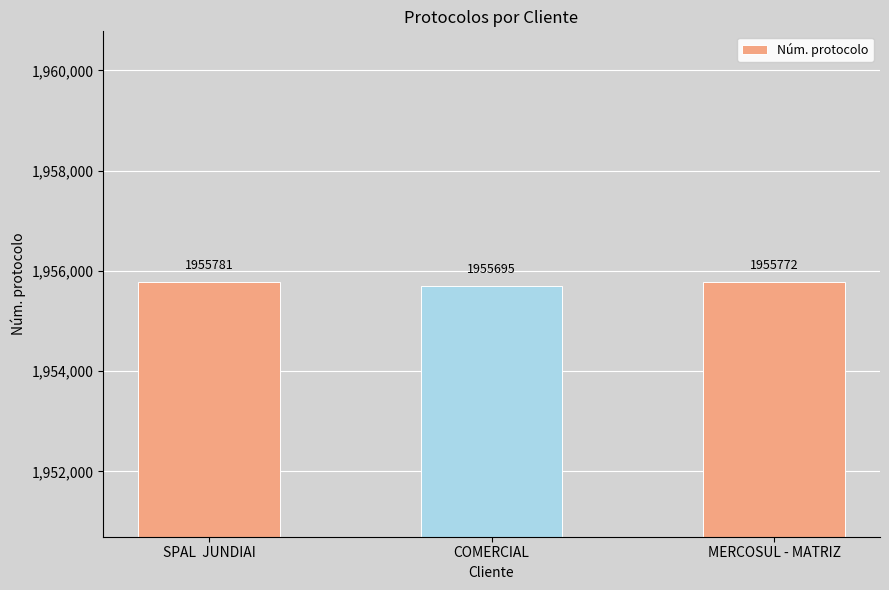

What is the value of the 2nd bar from the left?

1955695